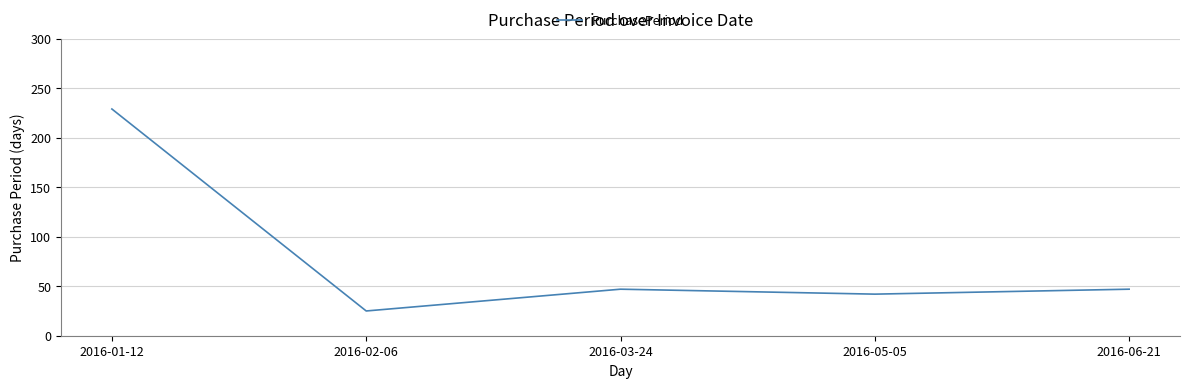

Which category has the highest value across all series?

2016-01-12